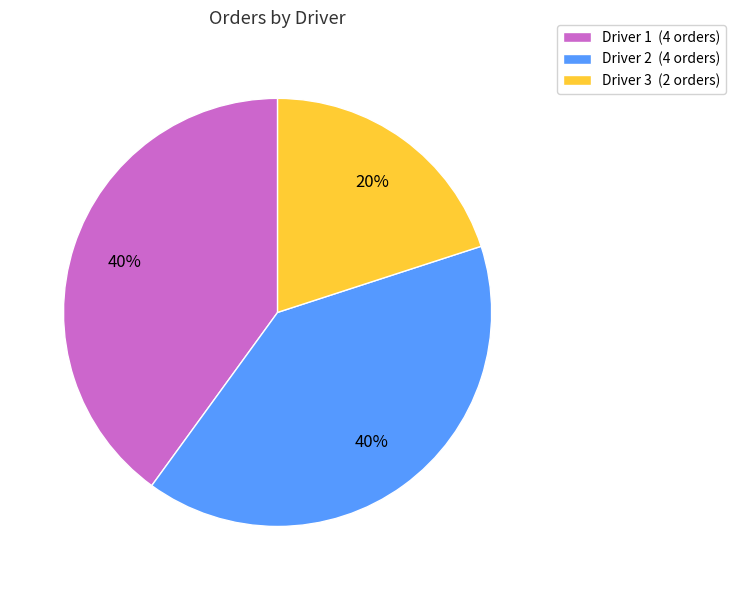

To the nearest percent, what percentage of the pie is Driver 1 (4 orders)?

40%